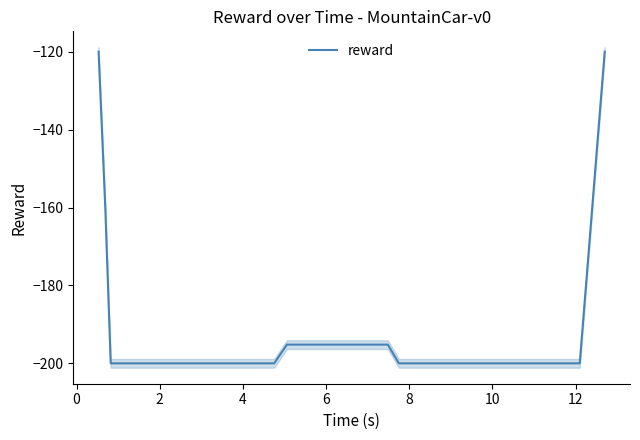

Does the chart display data point markers on the line(s)?

No